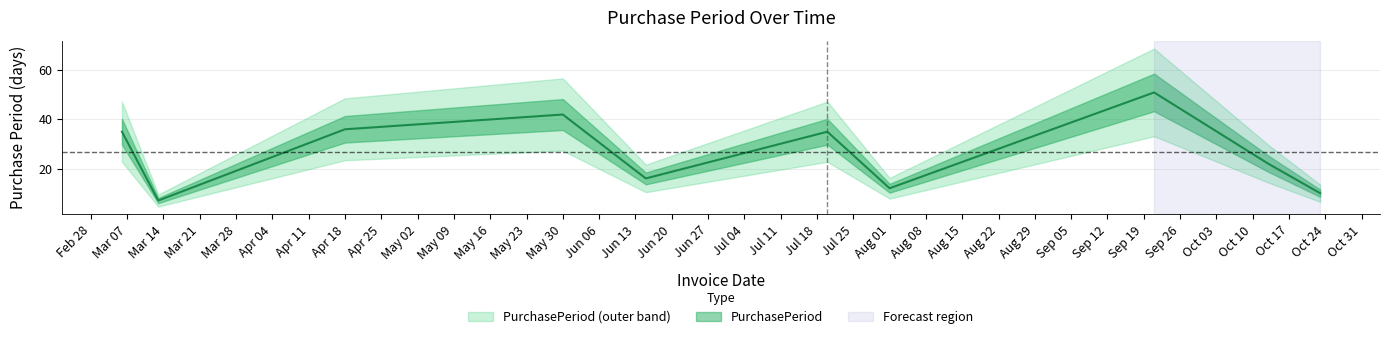

How many values exceed 35?

3